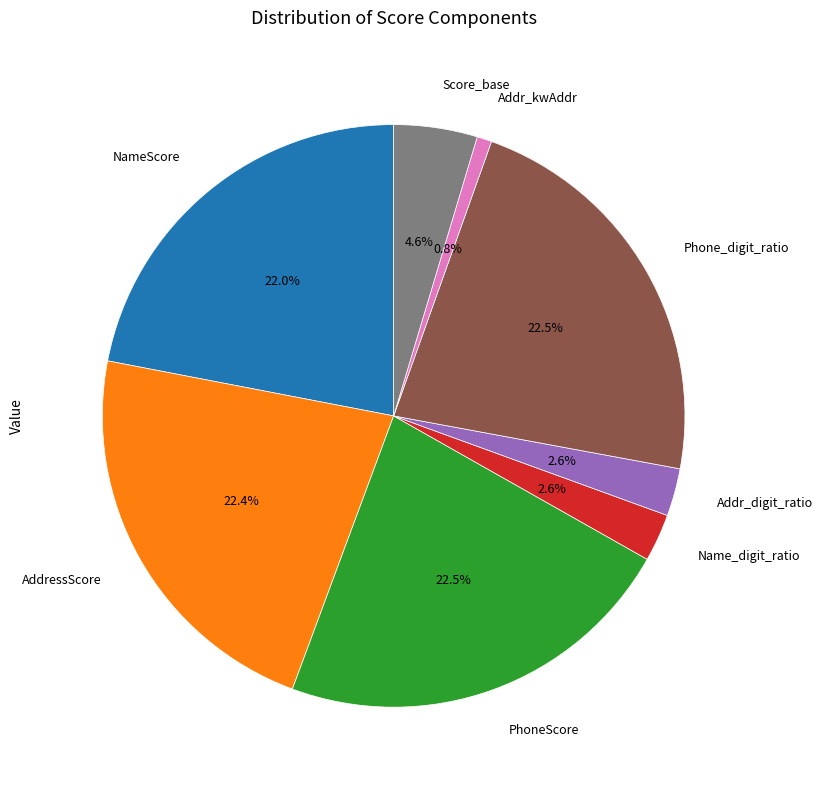

How many slices are in this pie chart?

8